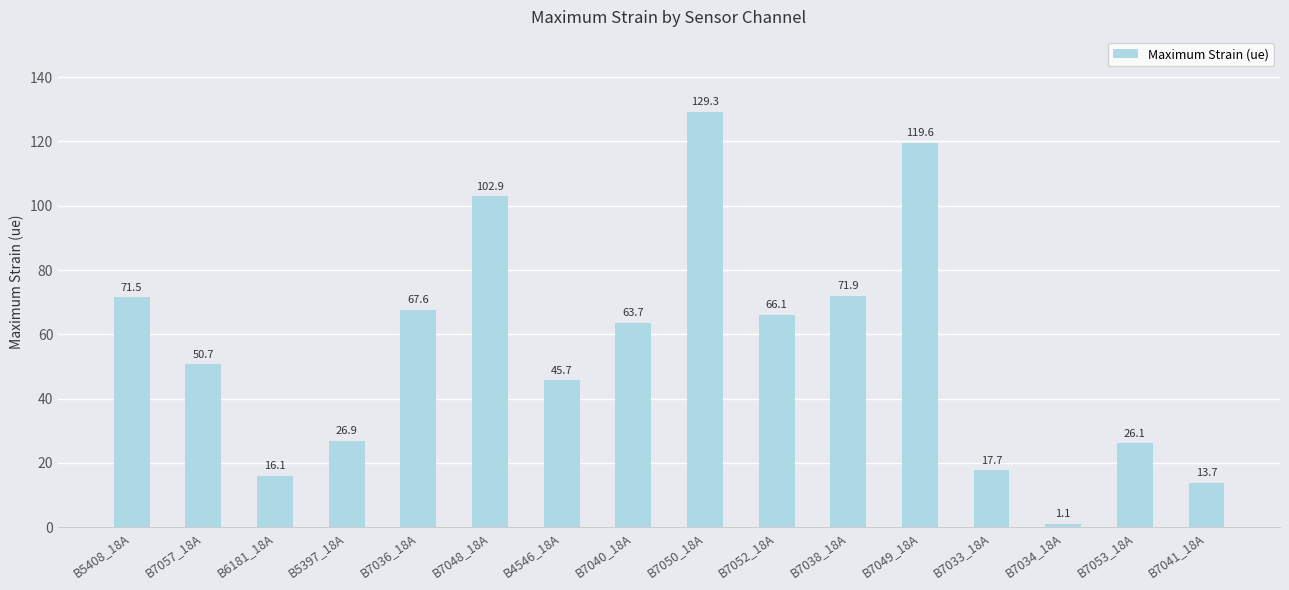

What is the difference between the maximum and minimum values?

128.1